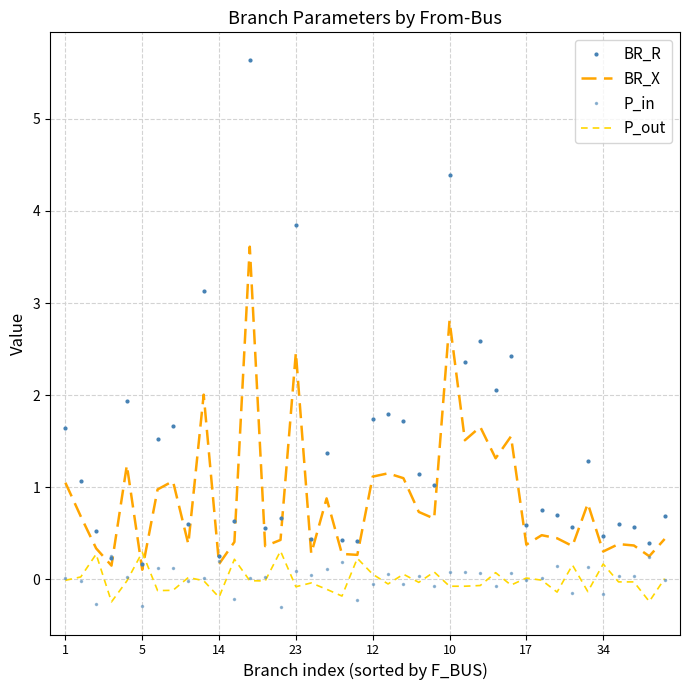

What is the label of the 33rd point from the left?

32